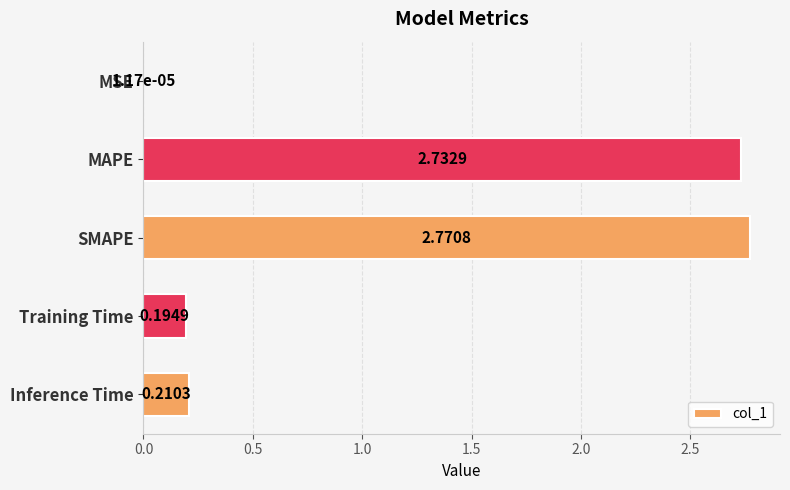

At which category does the chart reach its peak across all series?

SMAPE